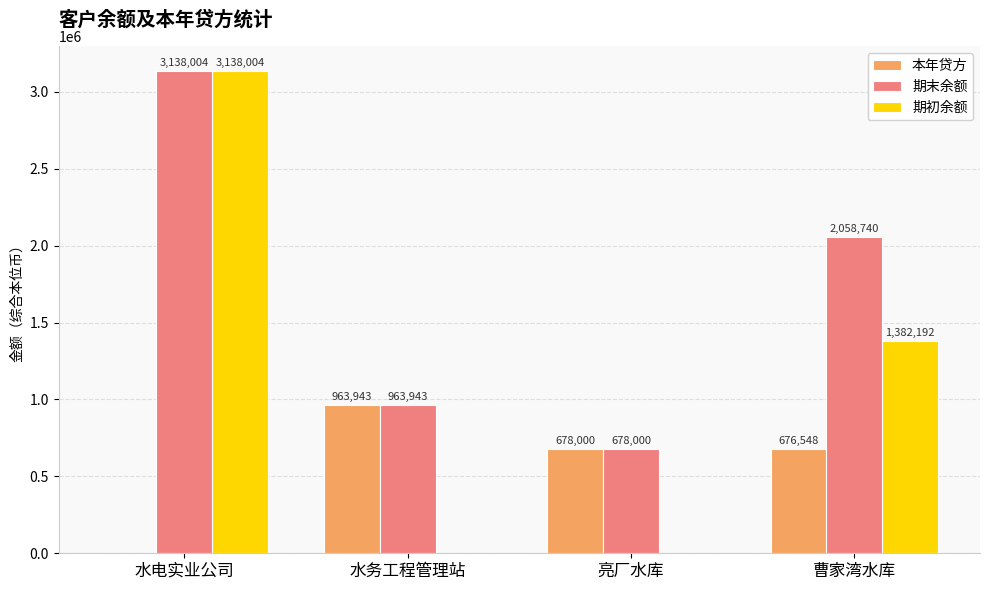

Between 水电实业公司 and 亮厂水库, which series saw the biggest shift?

期初余额